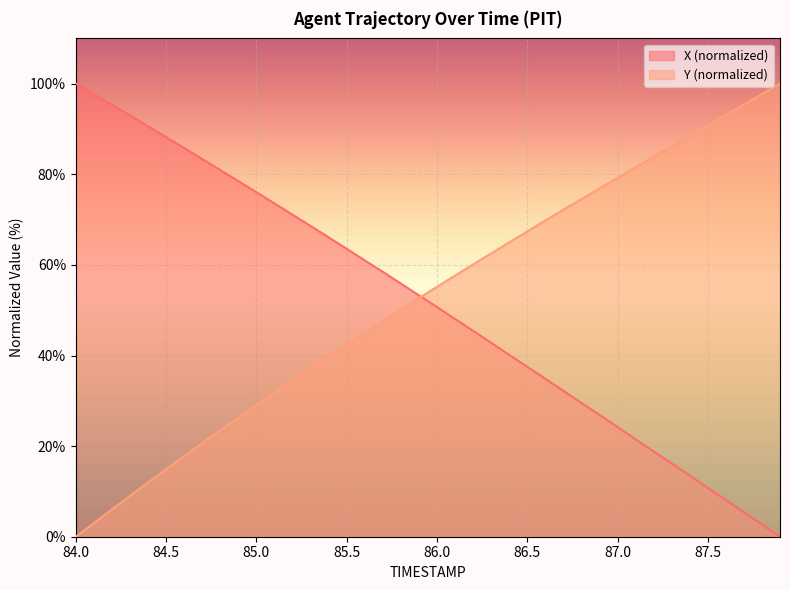

List the series in order of their overall mean, highest first.

Y (normalized), X (normalized)